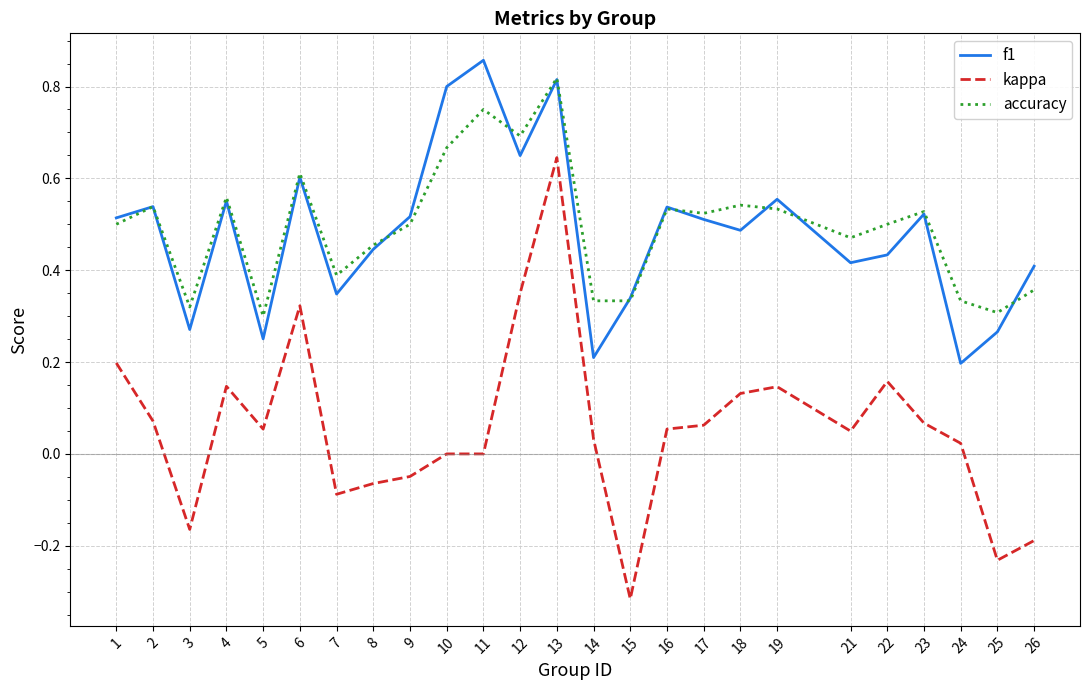

The value of f1 at 11 is 0.6. True or false?

False